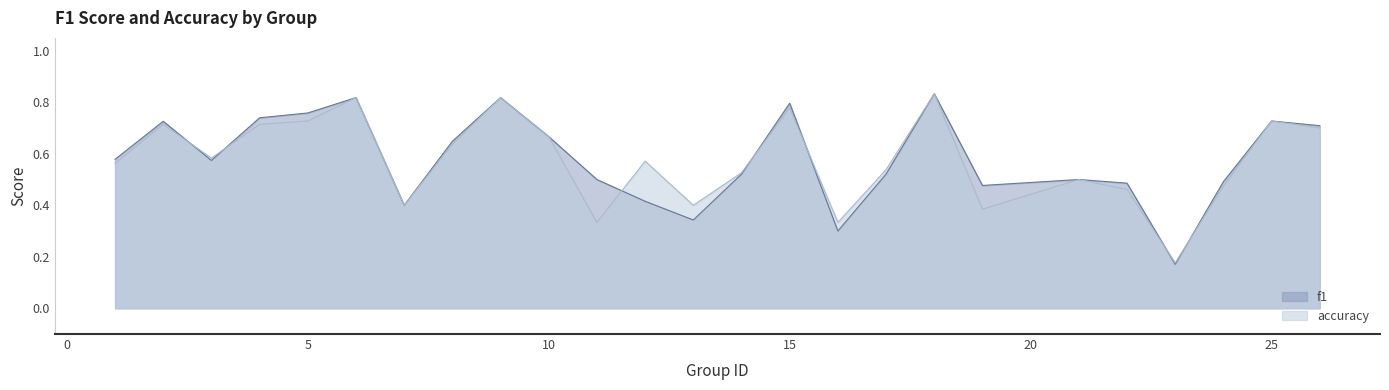

What is the total value across all series at 1?

1.1